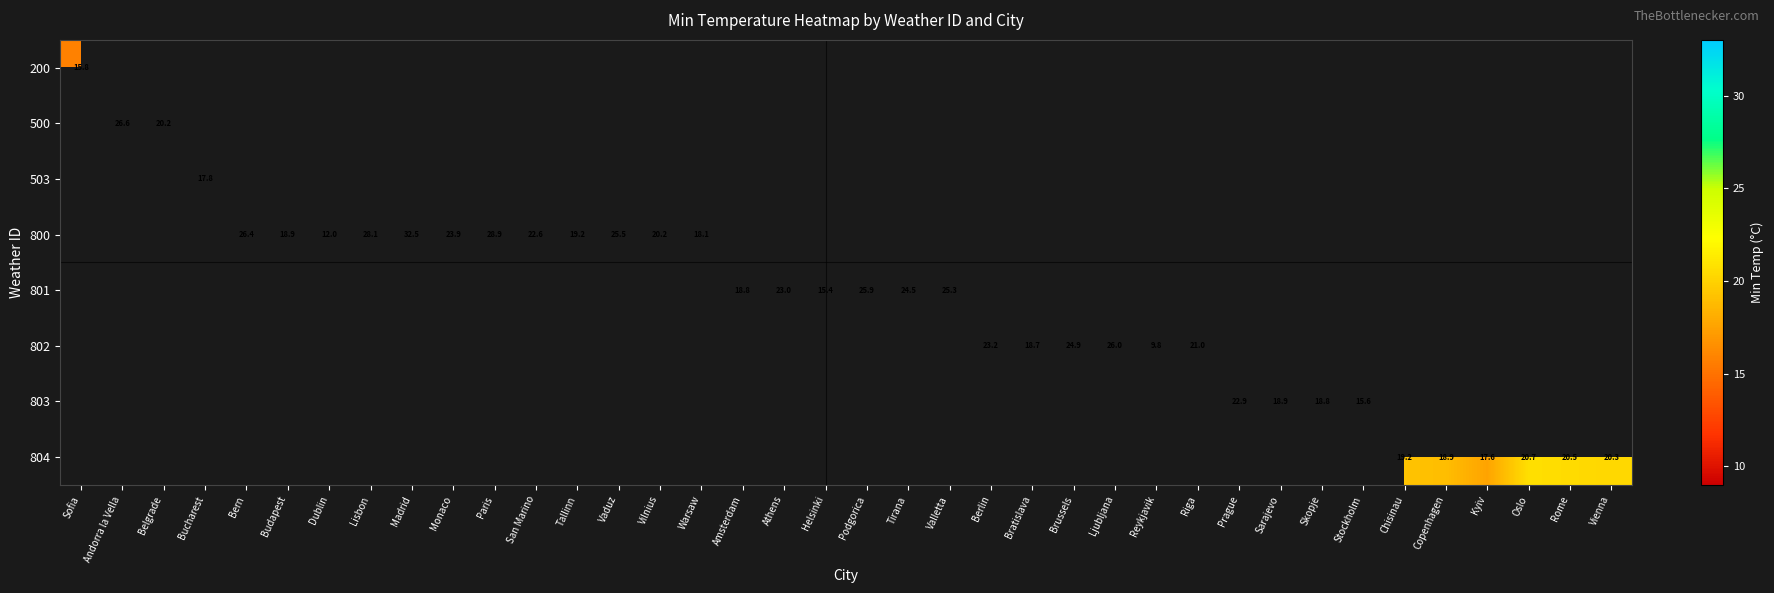

Where does the 801 series first go above 24?

Podgorica